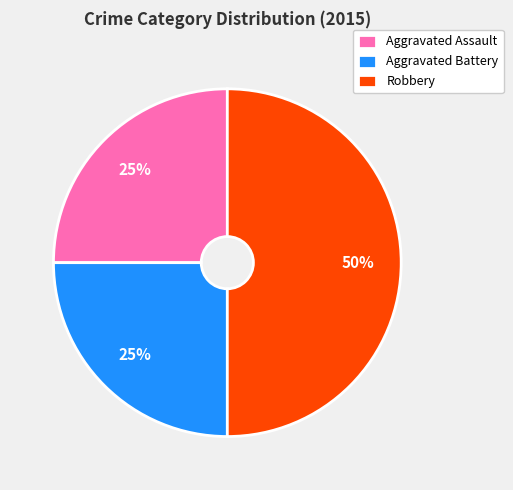

Is Aggravated Assault the majority of the pie?

No